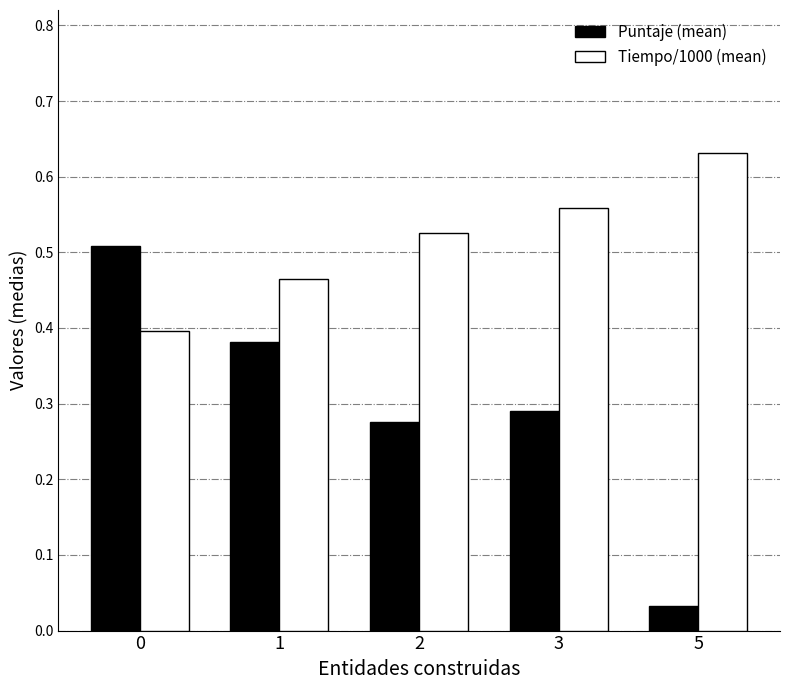

What is the sum of all Puntaje (mean) values?

1.5